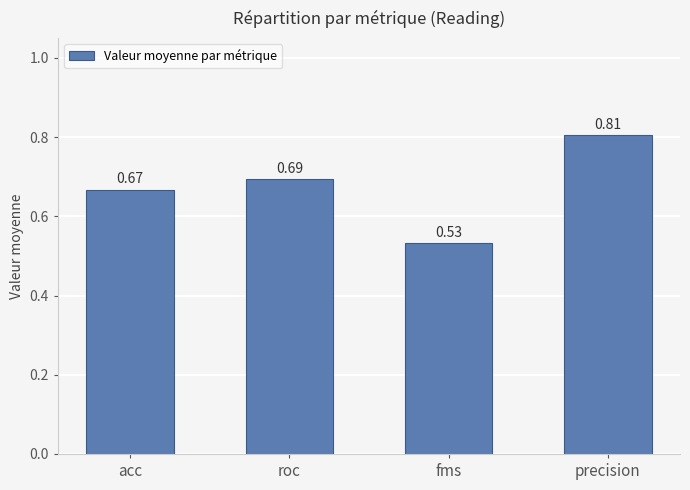

Where is the data nearest to the value 0?

fms